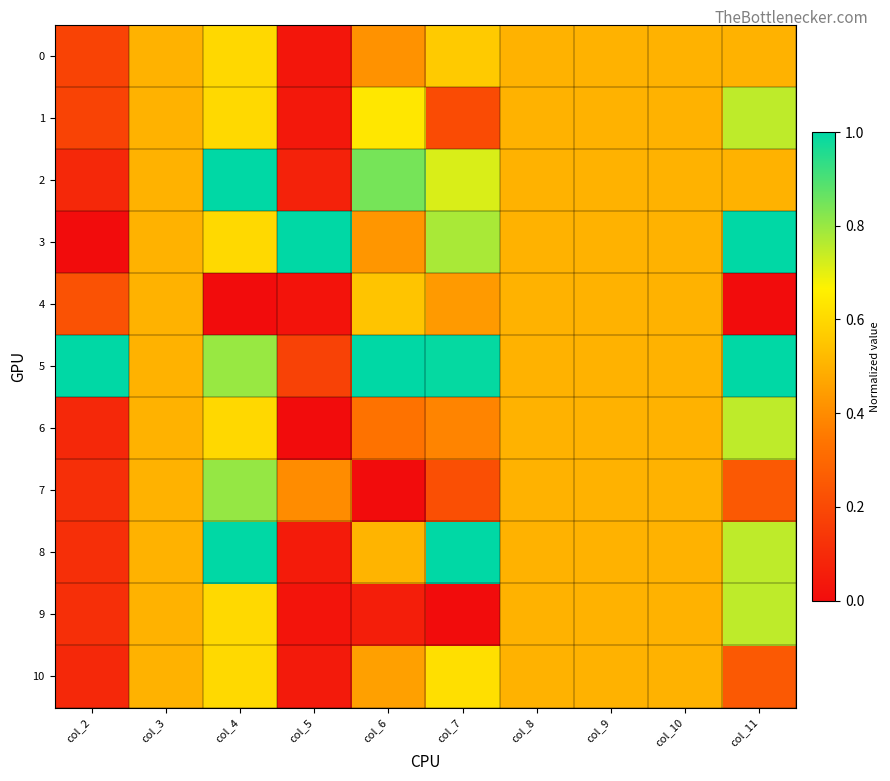

Reading left to right, list all the values displayed in this chart.

0: col_2=0.2	col_3=0.5	col_4=0.6	col_5=0.0	col_6=0.4	col_7=0.6	col_8=0.5	col_9=0.5	col_10=0.5	col_11=0.5
1: col_2=0.2	col_3=0.5	col_4=0.6	col_5=0.0	col_6=0.6	col_7=0.2	col_8=0.5	col_9=0.5	col_10=0.5	col_11=0.8
2: col_2=0.1	col_3=0.5	col_4=1.0	col_5=0.1	col_6=0.8	col_7=0.7	col_8=0.5	col_9=0.5	col_10=0.5	col_11=0.5
3: col_2=0.0	col_3=0.5	col_4=0.6	col_5=1.0	col_6=0.4	col_7=0.8	col_8=0.5	col_9=0.5	col_10=0.5	col_11=1.0
4: col_2=0.2	col_3=0.5	col_4=0.0	col_5=0.0	col_6=0.5	col_7=0.4	col_8=0.5	col_9=0.5	col_10=0.5	col_11=0.0
5: col_2=1.0	col_3=0.5	col_4=0.8	col_5=0.2	col_6=1.0	col_7=1.0	col_8=0.5	col_9=0.5	col_10=0.5	col_11=1.0
6: col_2=0.1	col_3=0.5	col_4=0.6	col_5=0.0	col_6=0.3	col_7=0.4	col_8=0.5	col_9=0.5	col_10=0.5	col_11=0.8
7: col_2=0.1	col_3=0.5	col_4=0.8	col_5=0.4	col_6=0.0	col_7=0.2	col_8=0.5	col_9=0.5	col_10=0.5	col_11=0.3
8: col_2=0.1	col_3=0.5	col_4=1.0	col_5=0.0	col_6=0.5	col_7=1.0	col_8=0.5	col_9=0.5	col_10=0.5	col_11=0.8
9: col_2=0.1	col_3=0.5	col_4=0.6	col_5=0.0	col_6=0.1	col_7=0.0	col_8=0.5	col_9=0.5	col_10=0.5	col_11=0.8
10: col_2=0.1	col_3=0.5	col_4=0.6	col_5=0.0	col_6=0.5	col_7=0.6	col_8=0.5	col_9=0.5	col_10=0.5	col_11=0.3